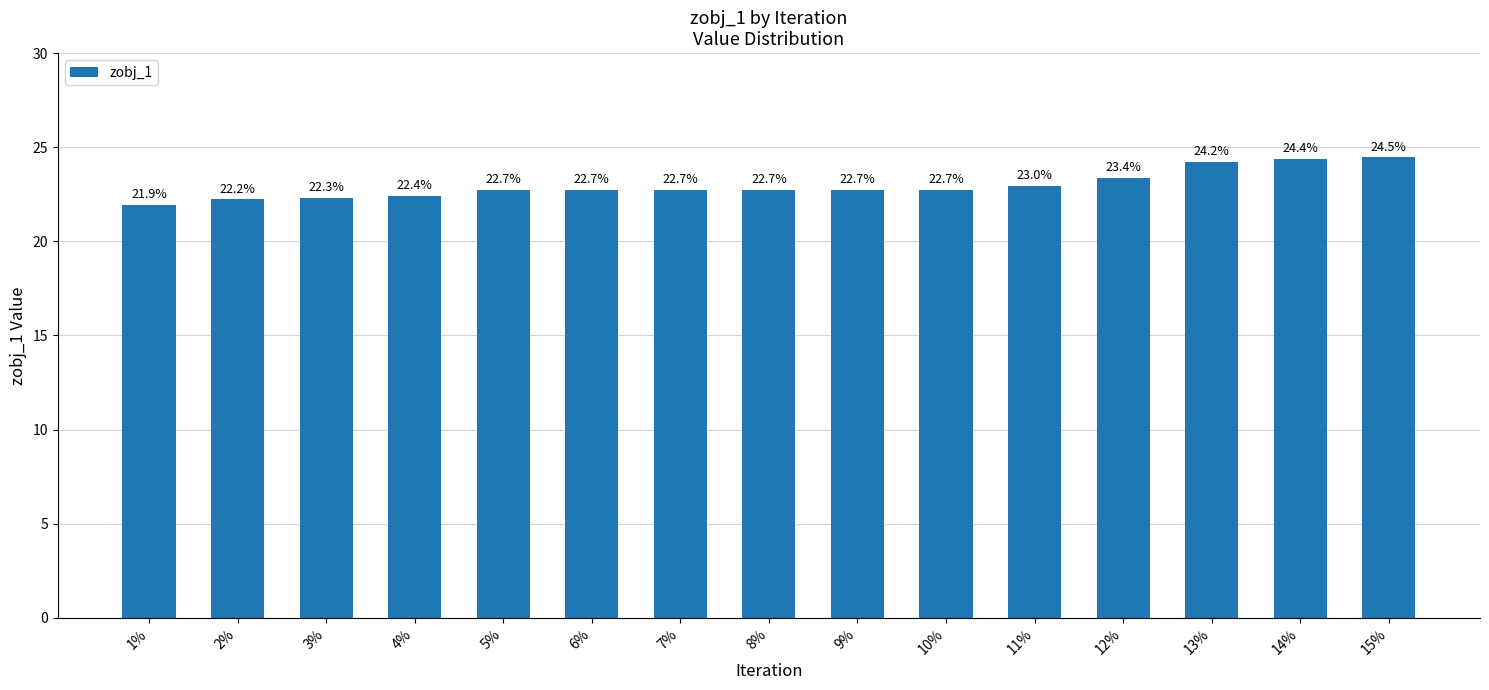

Are the bars horizontal?

No